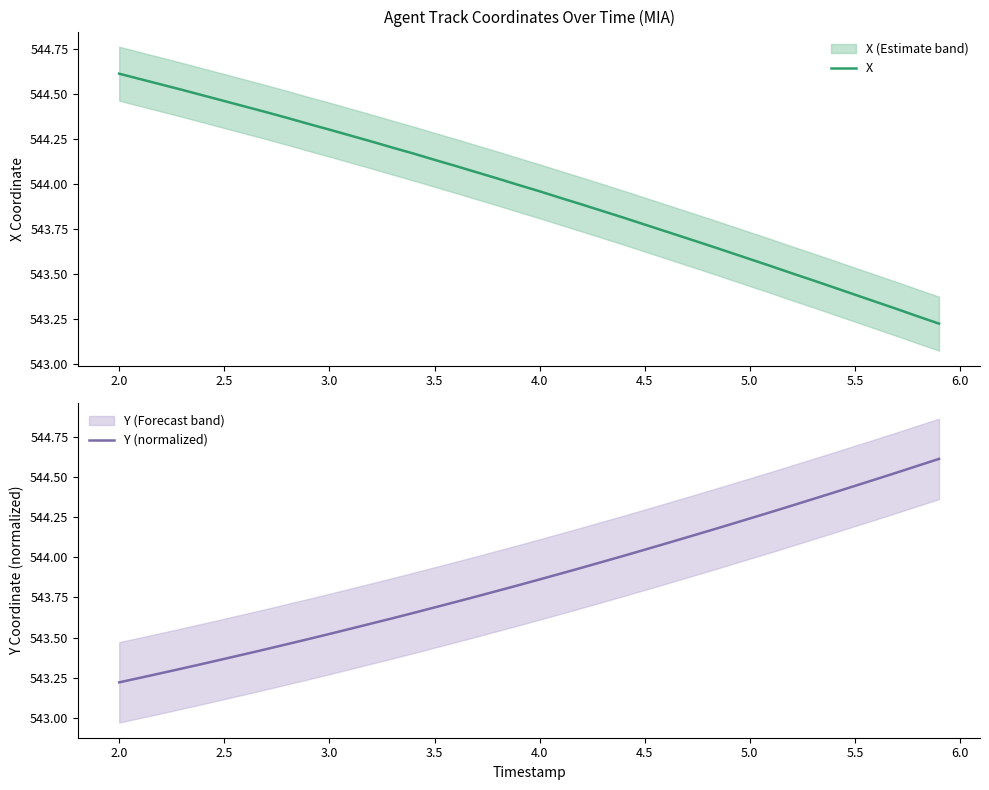

Is it true that Y (normalized) equals 924.2 at 3.0?

False